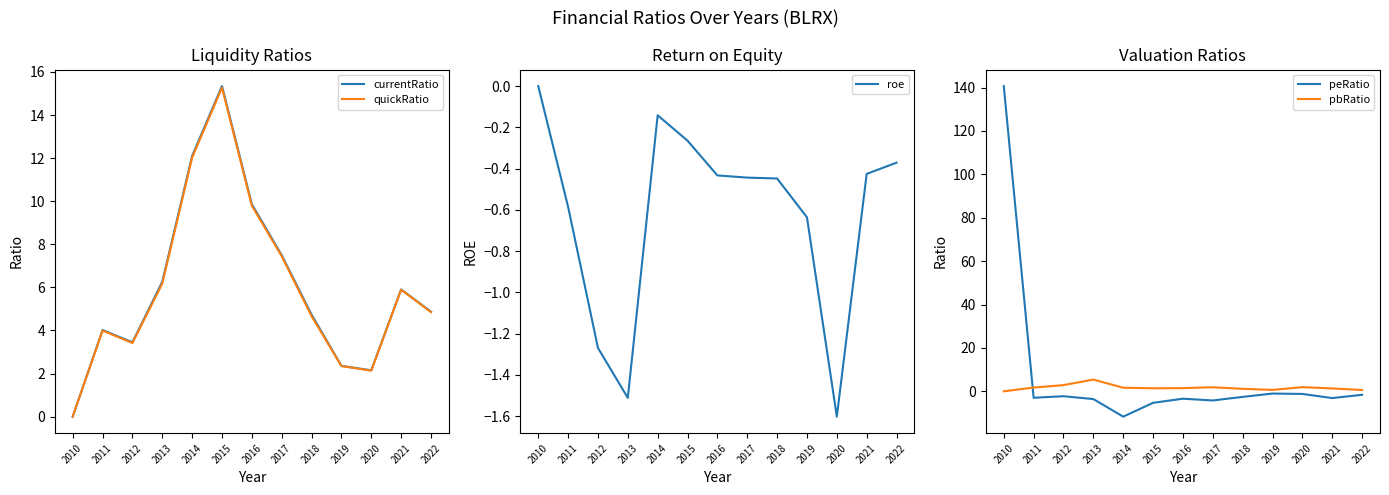

Between 2011 and 2020, which is larger?

2011